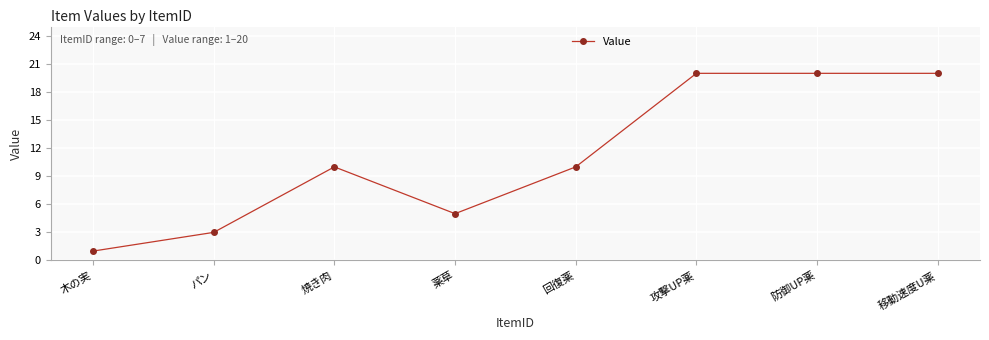

What position from the right is 攻撃UP薬?

3